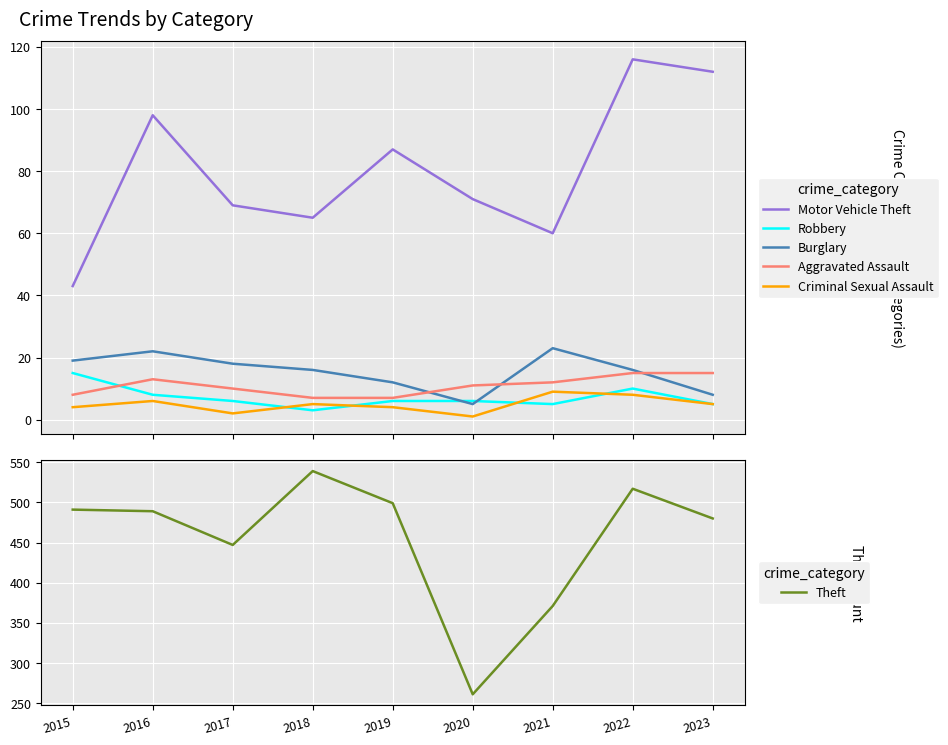

How many interior local peaks does the Theft series have?

2